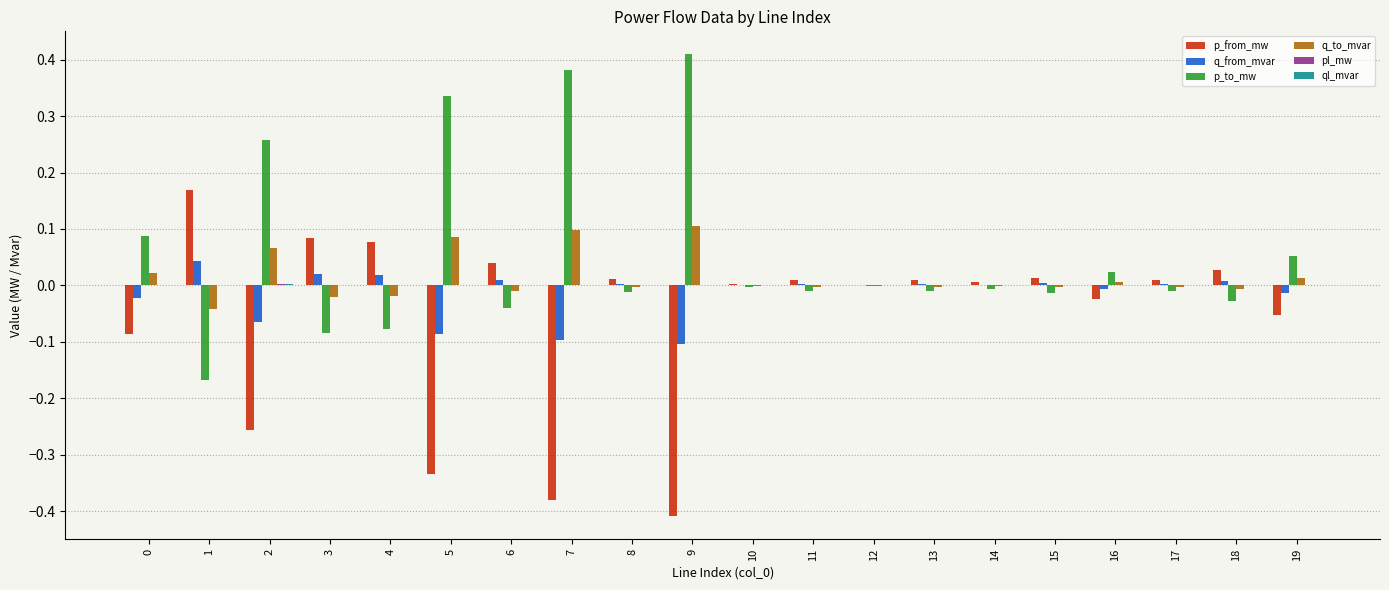

Which series has the largest total across all categories?

p_to_mw